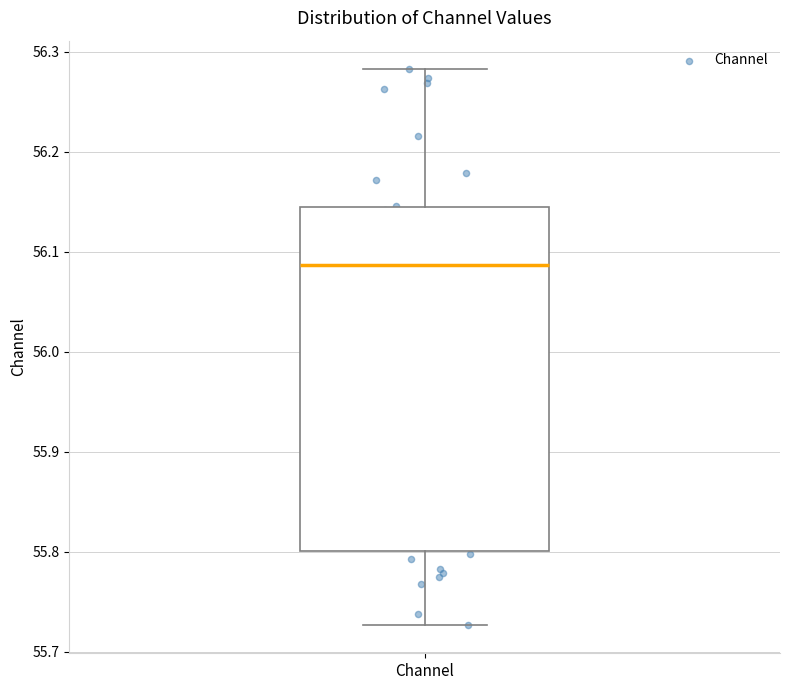

Read this box plot against the y-axis: the position of the median line, the range covered by the box, and the ends of both whiskers. The values are not printed on the chart, so give them approximately, as read against the axis.

median 56.09, box 55.80 to 56.15, whiskers 55.73 to 56.28